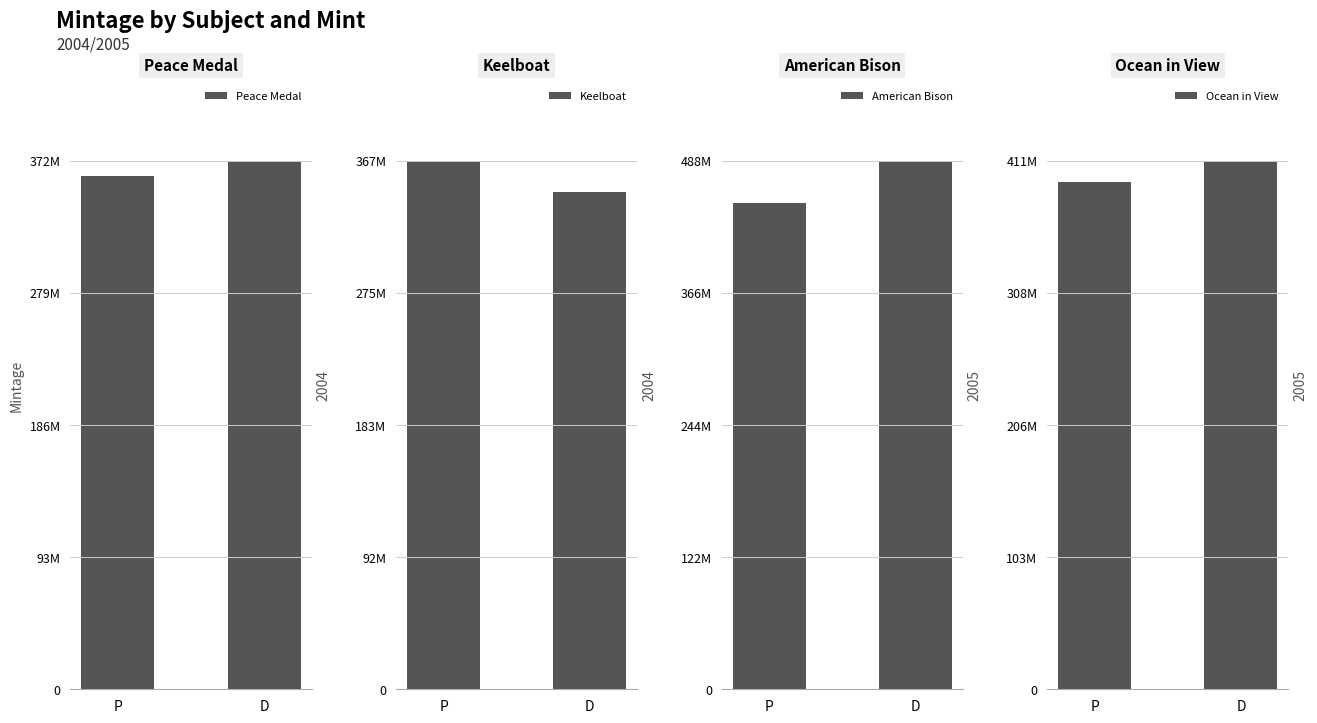

At P, list the series in order from smallest to largest.

Peace Medal, Keelboat, Ocean in View, American Bison